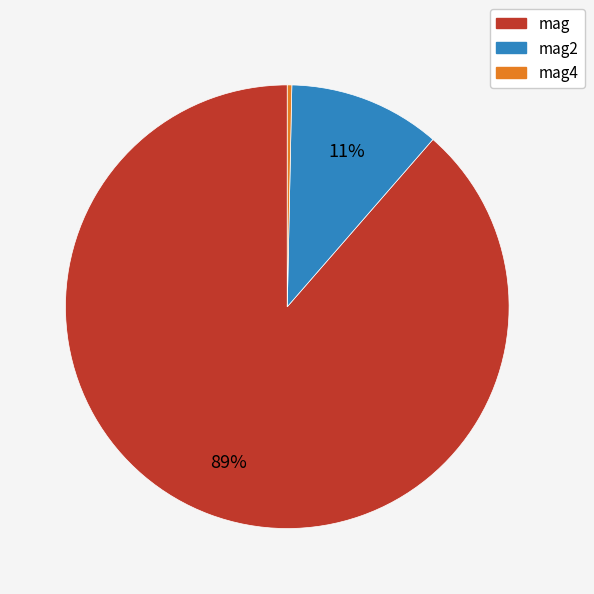

Is there any slice that represents more than half of the pie?

Yes